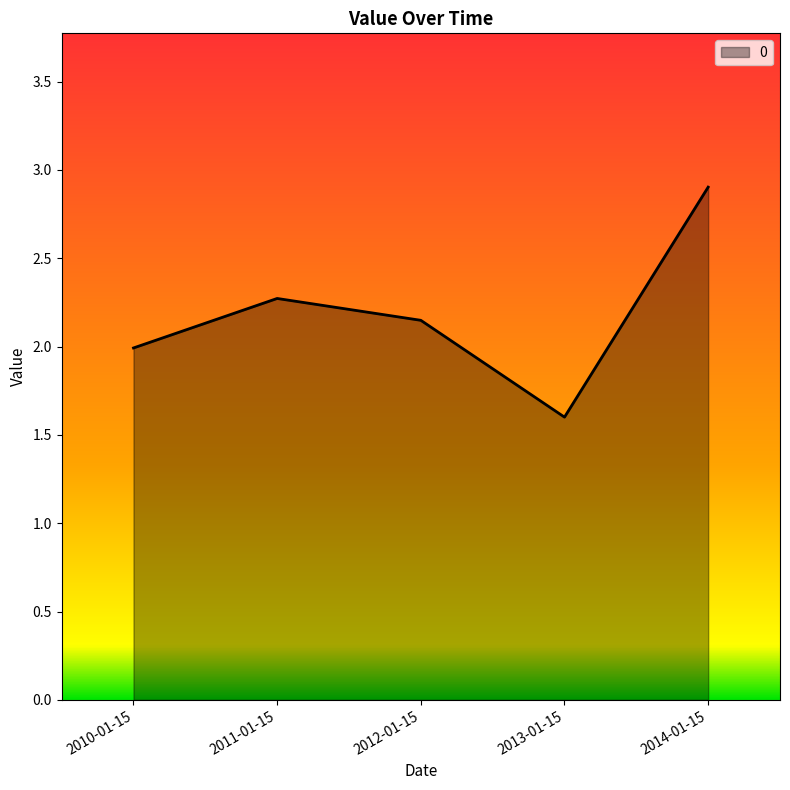

The value at 2014-01-15 is 4.4. True or false?

False